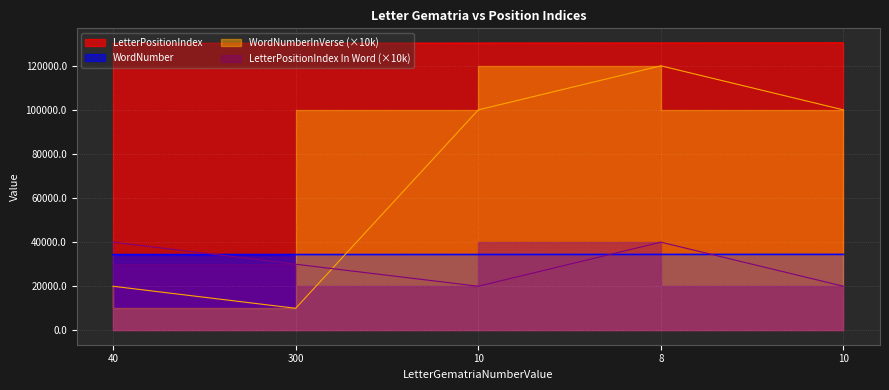

At which label does WordNumber first exceed 34398?

8